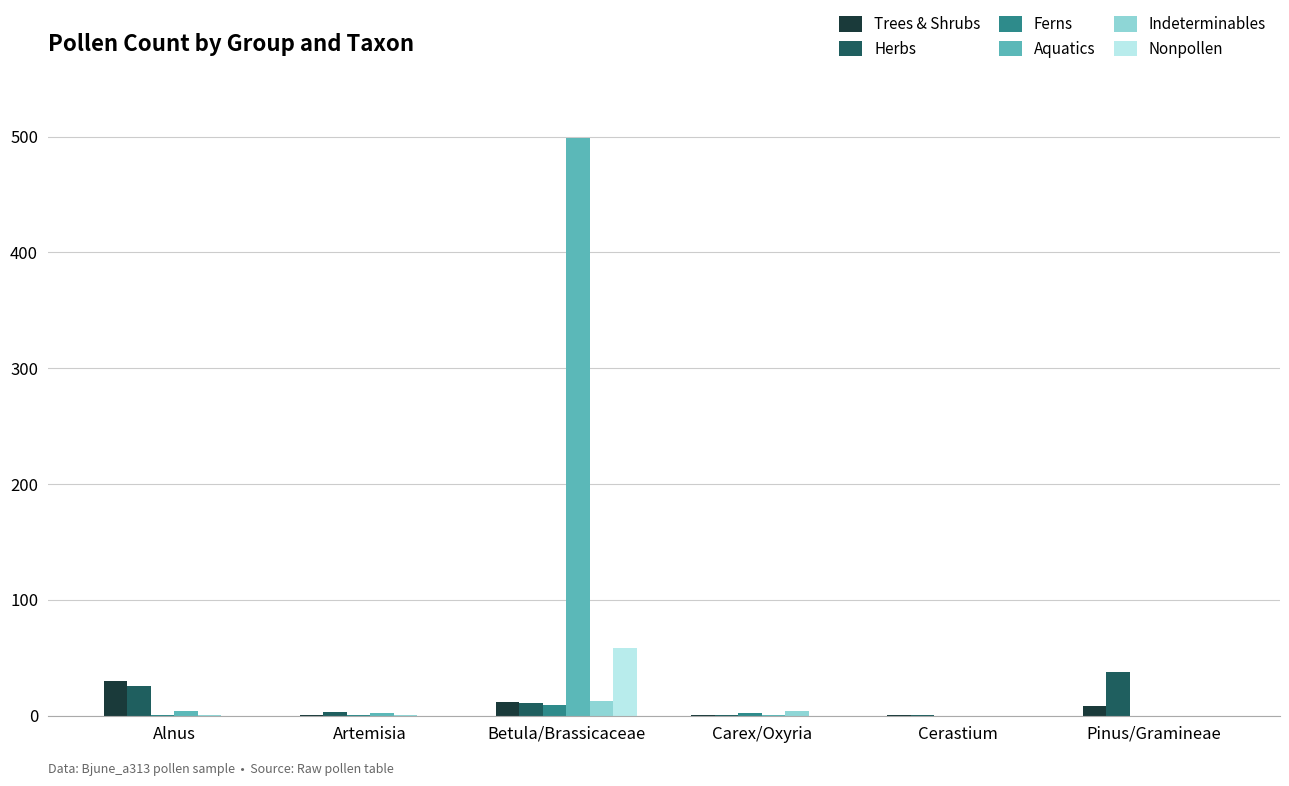

What is the sum of all Herbs values?

80